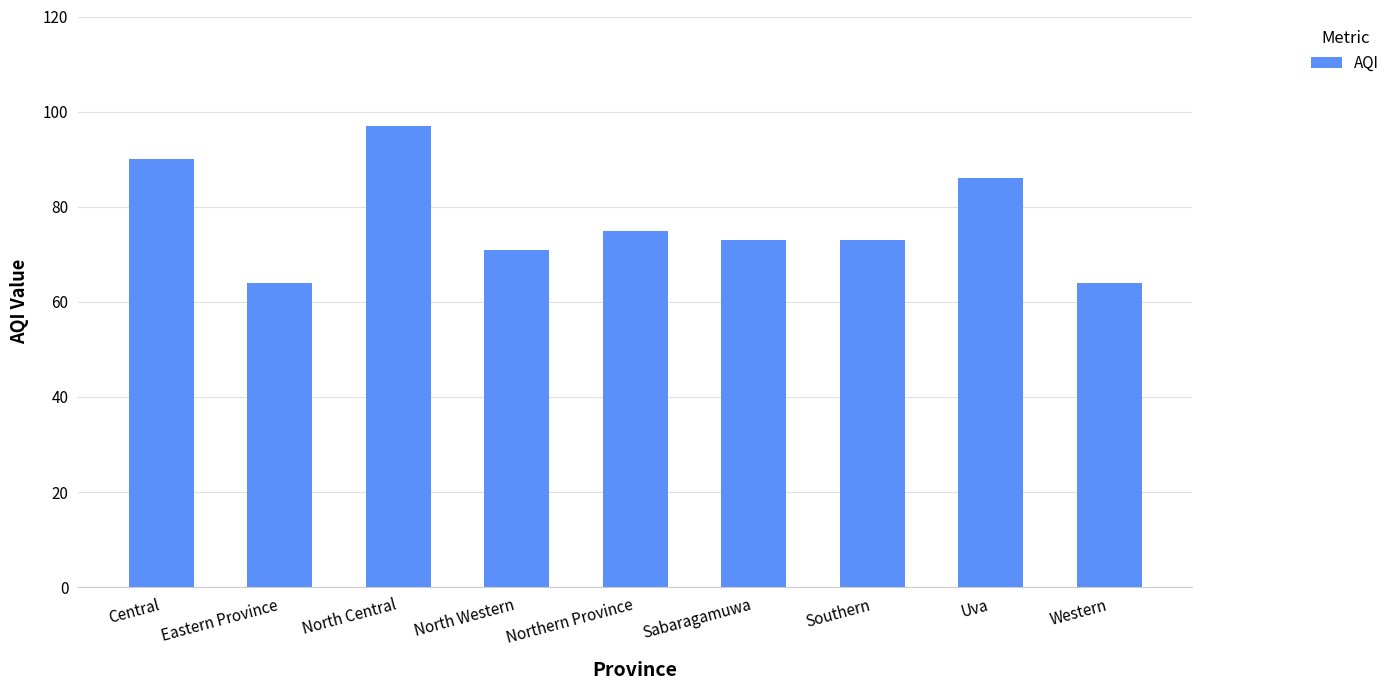

How many data points does each series have?

9